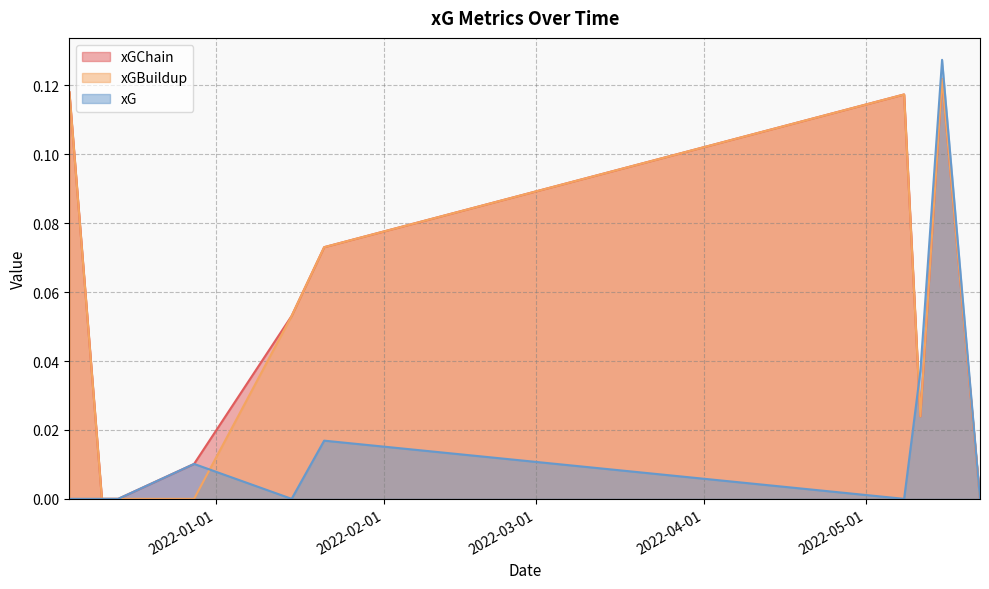

The value of xGChain at 2021-12-14 is -0.1. True or false?

False